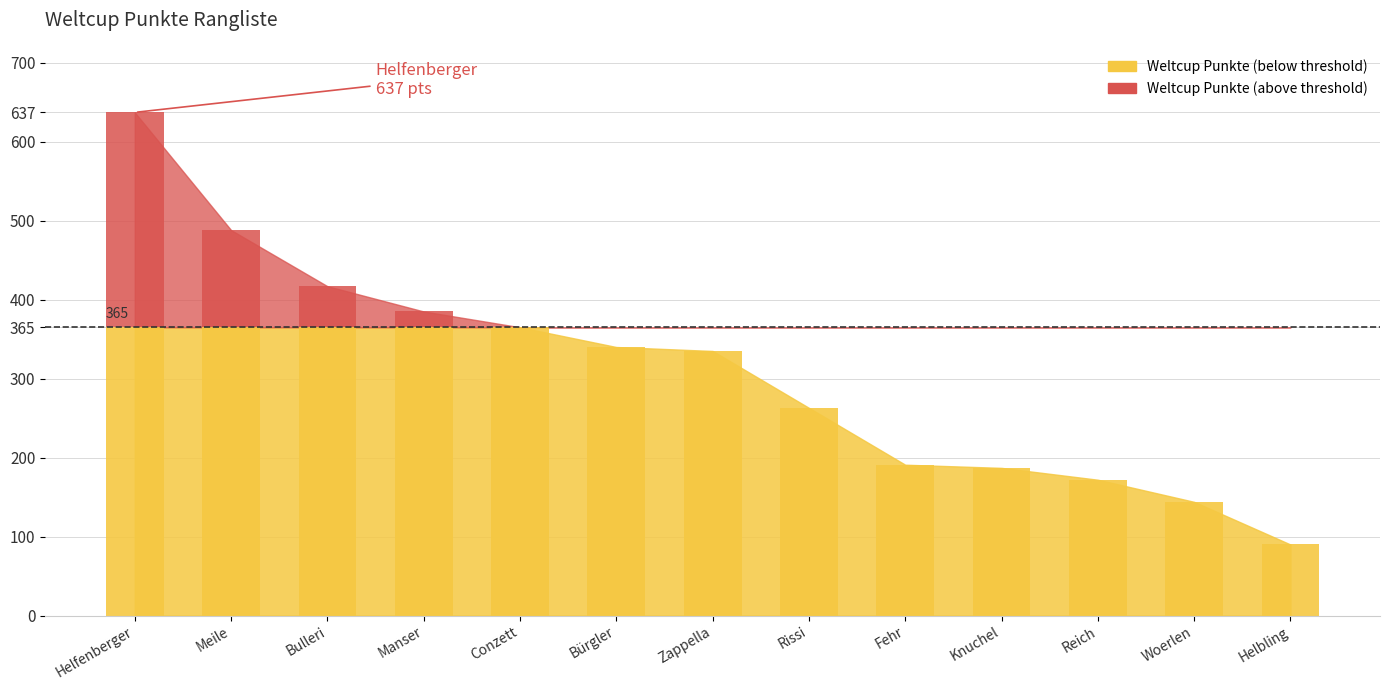

At which label does the data first exceed 335?

Helfenberger